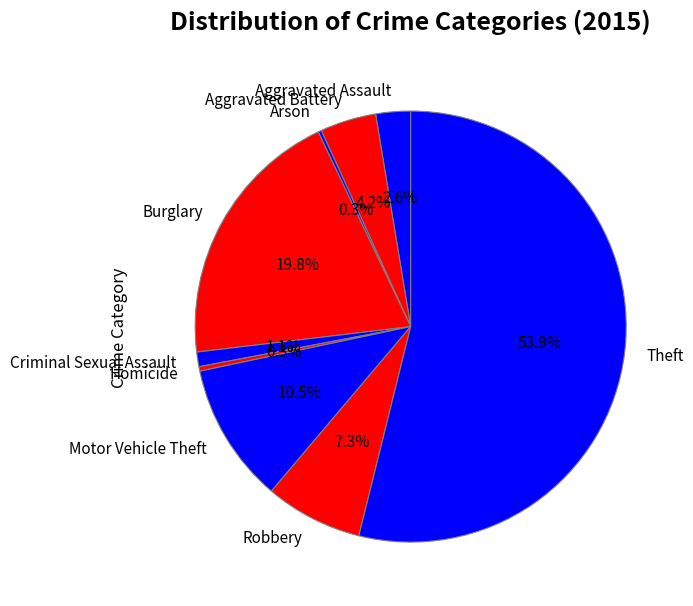

What percentage is the Robbery slice, to the nearest percent?

7%